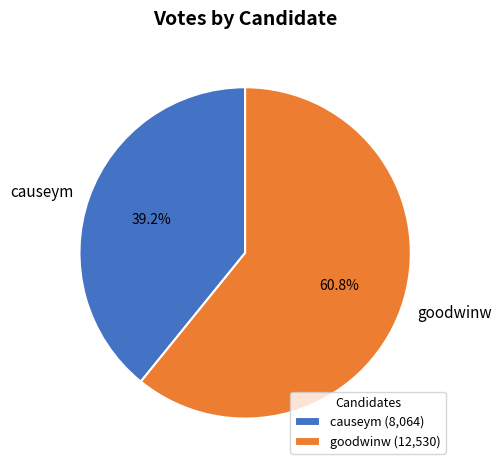

Combined, do causeym and goodwinw account for over 50%?

Yes